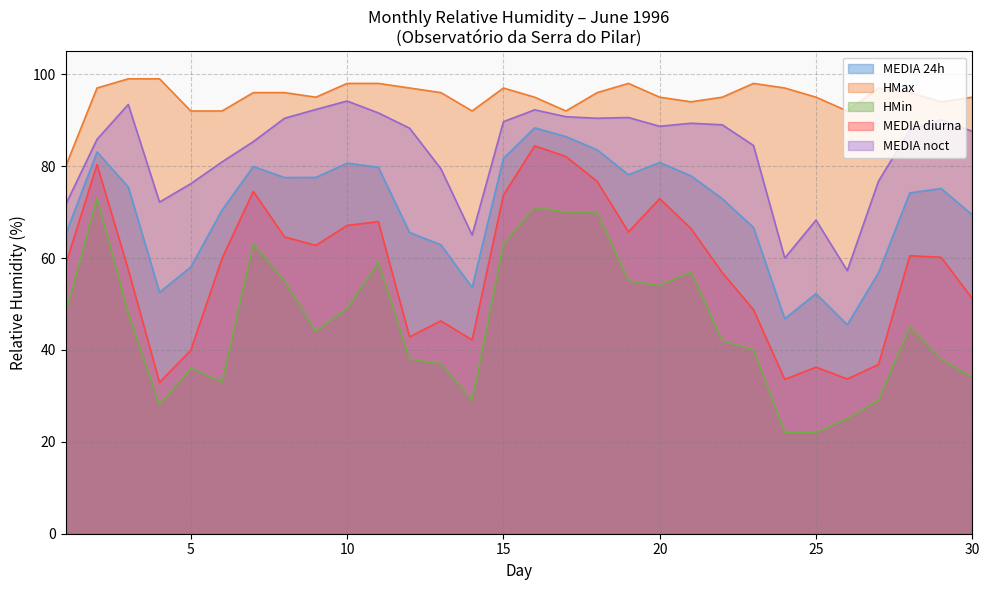

How many values in the MEDIA diurna series are below 60?

15